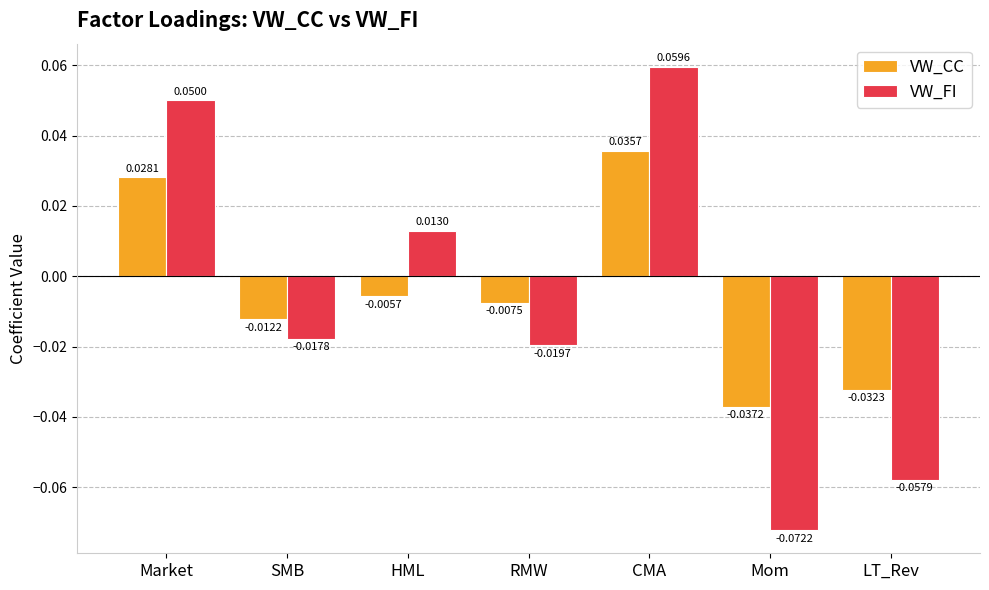

Which series has the widest spread of values?

VW_FI